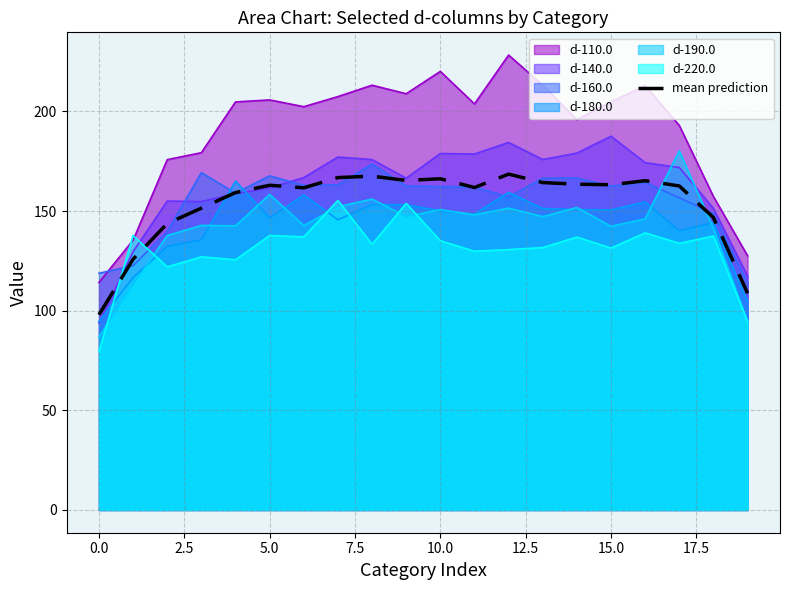

What is the difference between the highest and lowest values at 10.0?

85.0